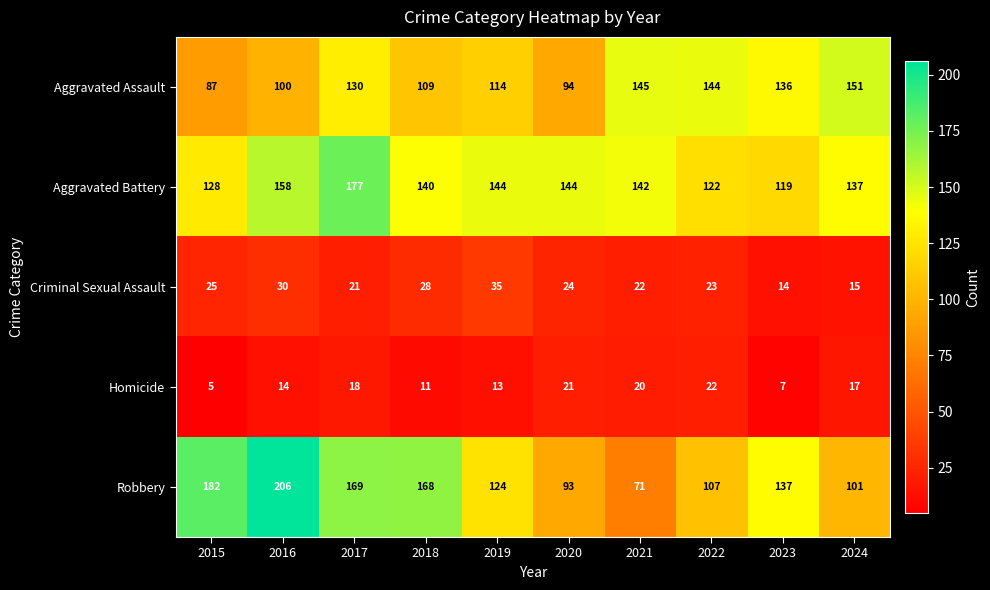

Where is Robbery nearest to the value 138?

2023